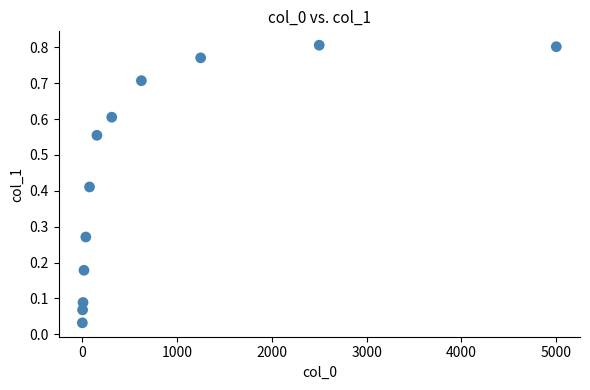

What is the average X value?

833.1